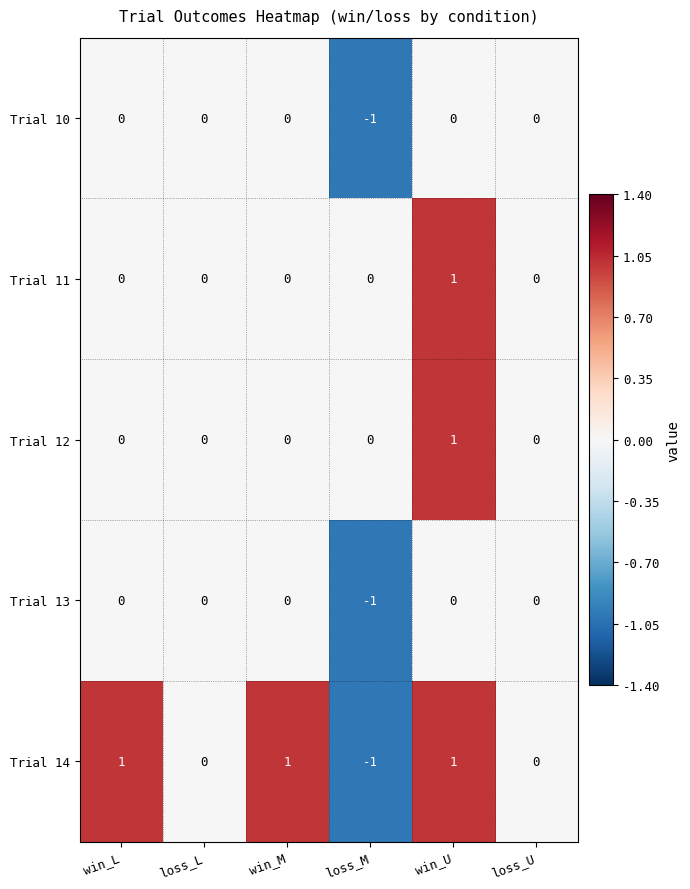

Reading right to left, what are all the values shown in this chart?

Trial 10: loss_U=0	win_U=0	loss_M=-1	win_M=0	loss_L=0	win_L=0
Trial 11: loss_U=0	win_U=1	loss_M=0	win_M=0	loss_L=0	win_L=0
Trial 12: loss_U=0	win_U=1	loss_M=0	win_M=0	loss_L=0	win_L=0
Trial 13: loss_U=0	win_U=0	loss_M=-1	win_M=0	loss_L=0	win_L=0
Trial 14: loss_U=0	win_U=1	loss_M=-1	win_M=1	loss_L=0	win_L=1